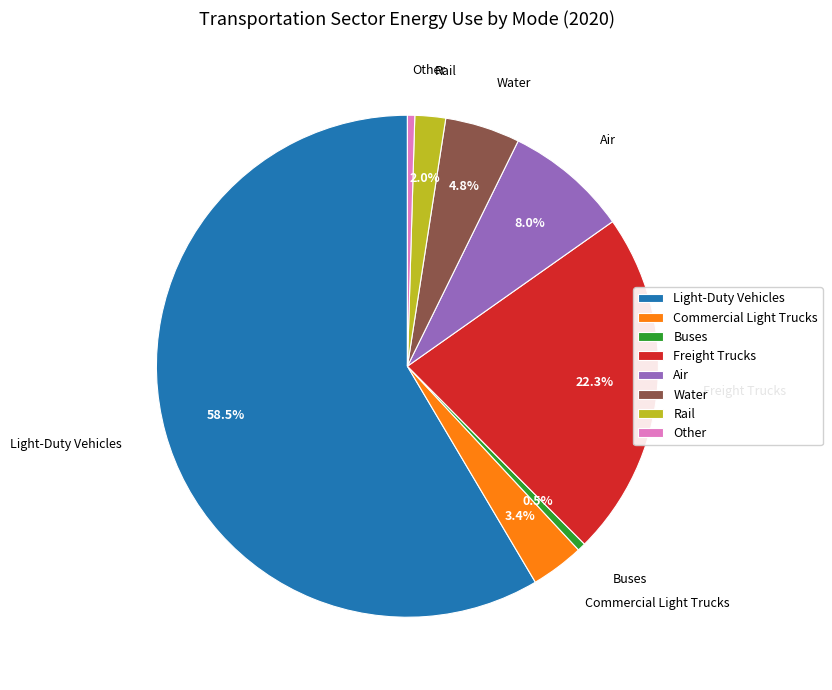

What percentage is NOT represented by Water?

95.2%